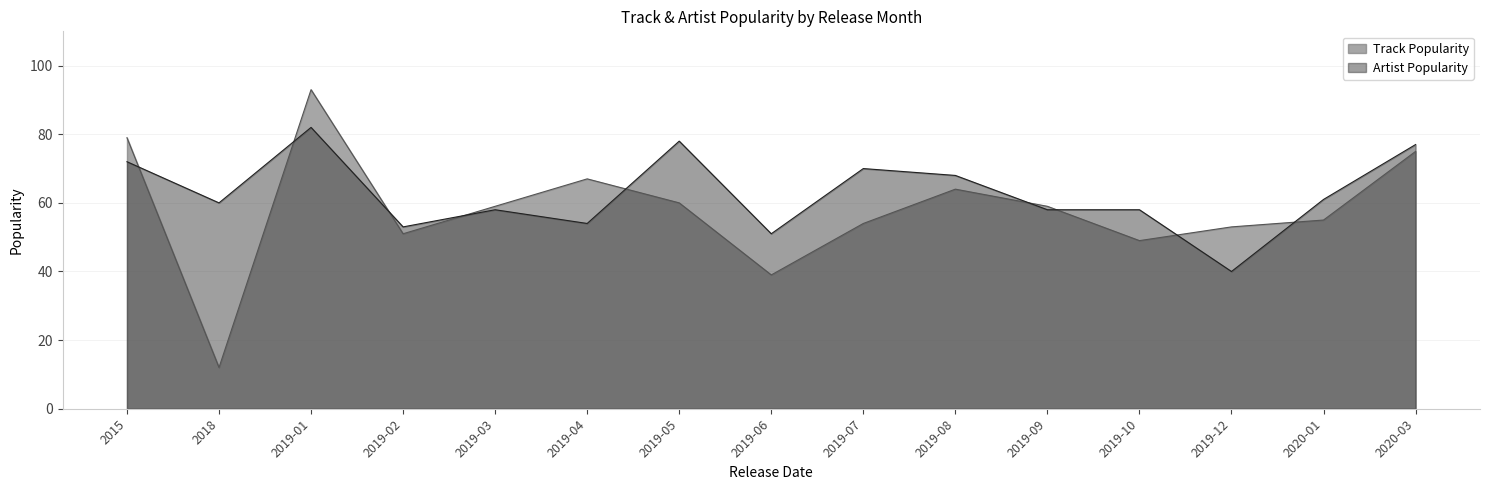

What is the spread (max minus min) of values at 2019-10?

9